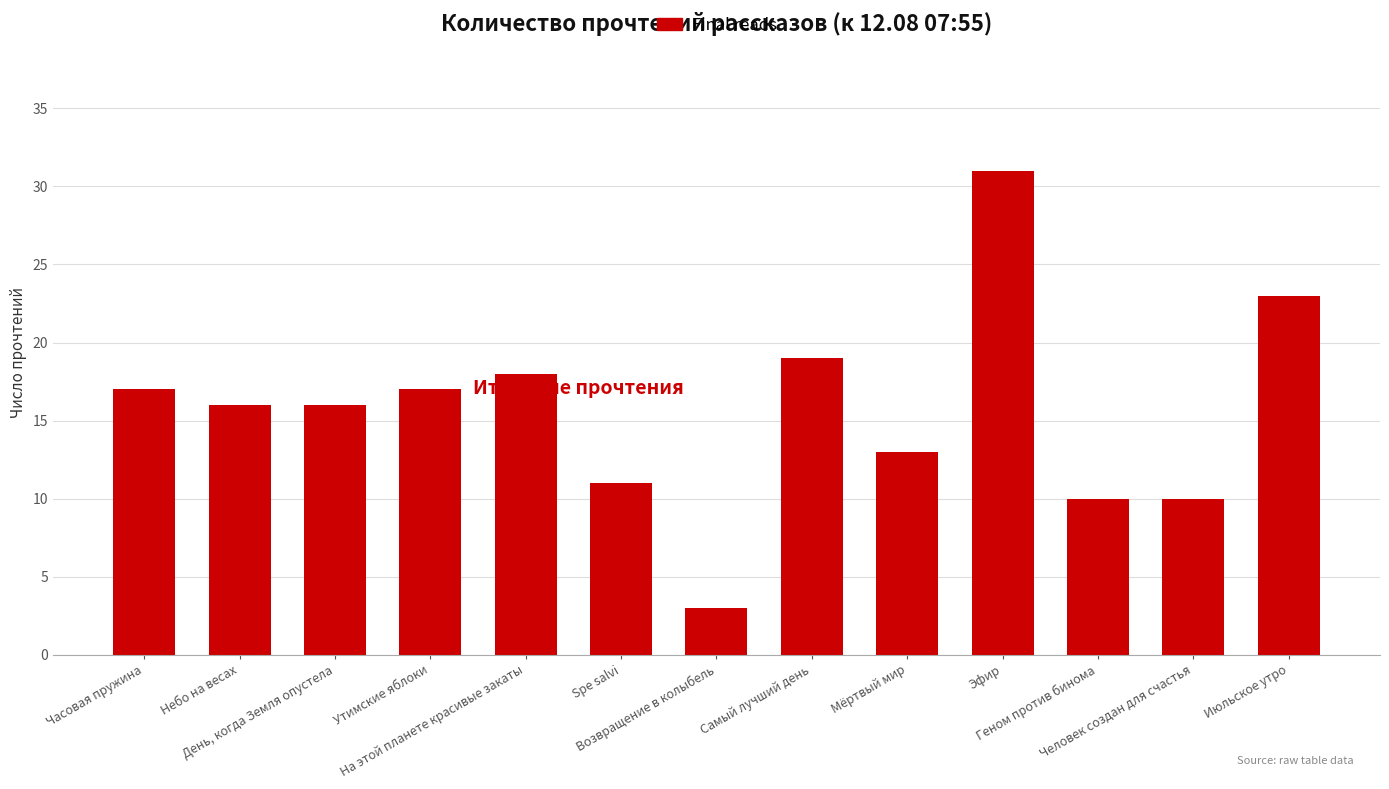

What is the label of the 4th bar from the right?

Эфир